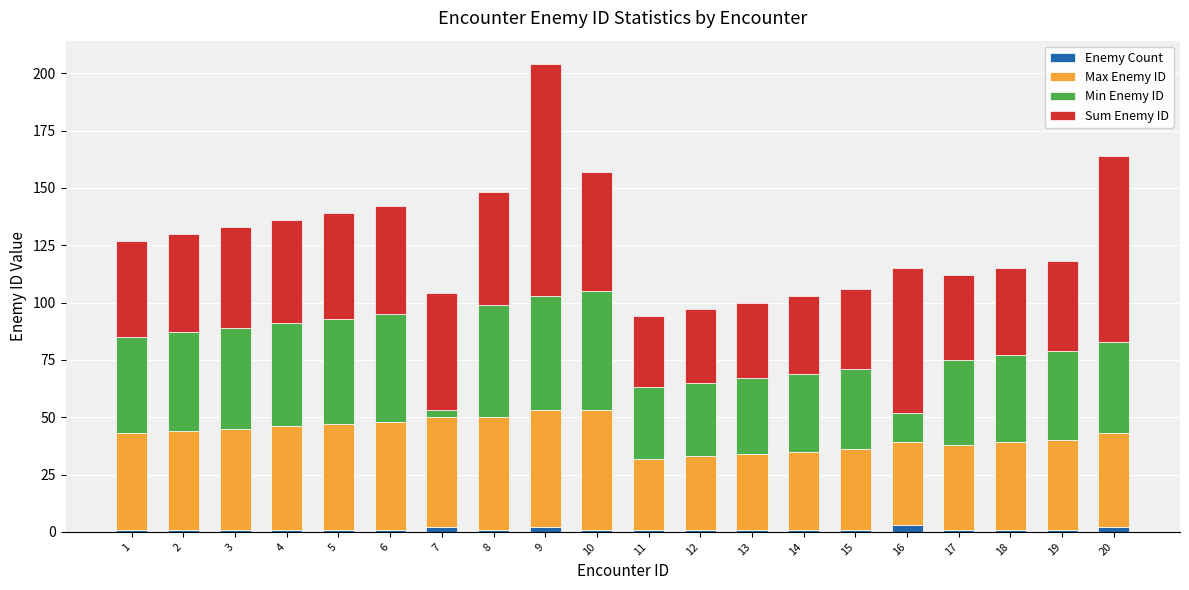

At which category is the sum across all series the highest?

9